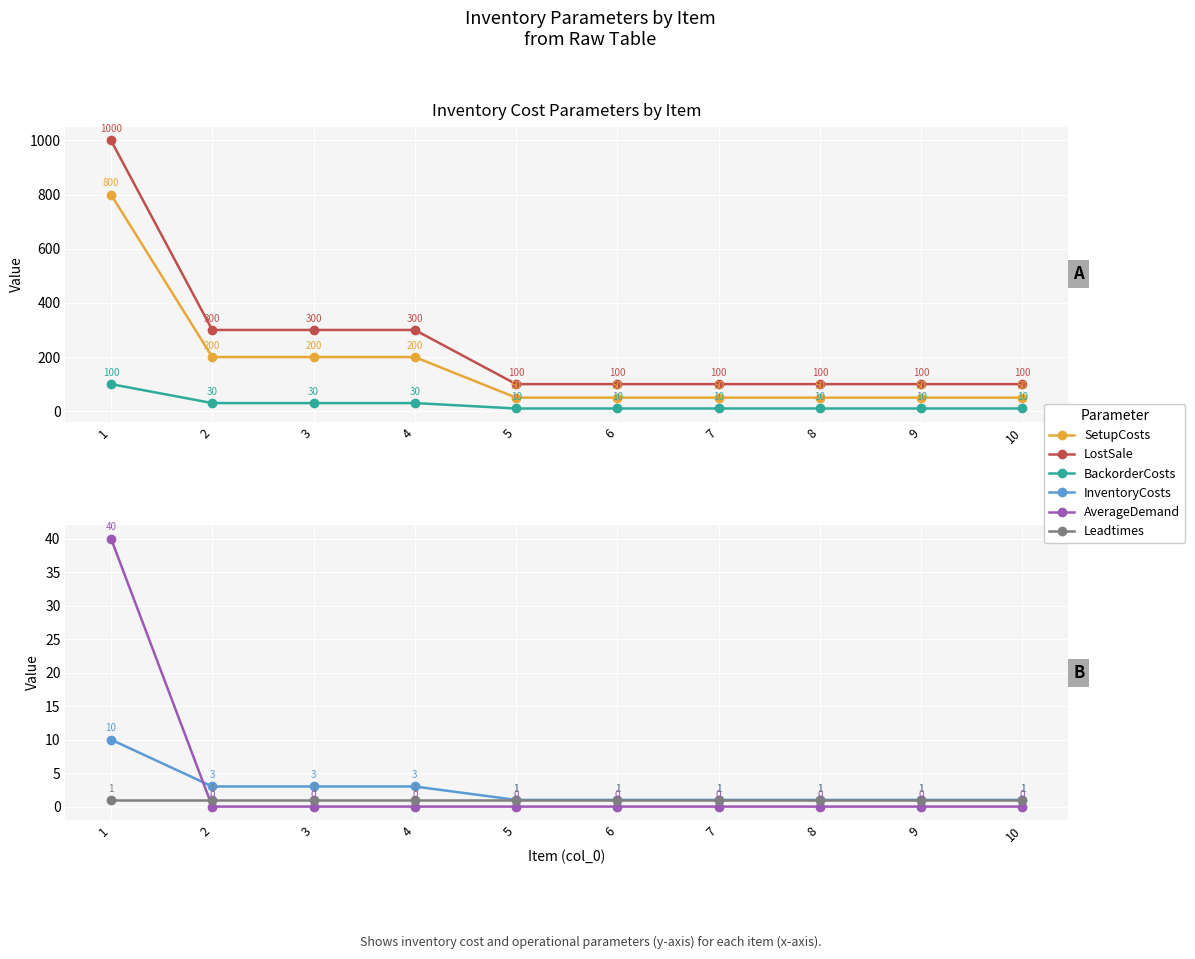

The LostSale series shows 52 at 6. True or false?

False